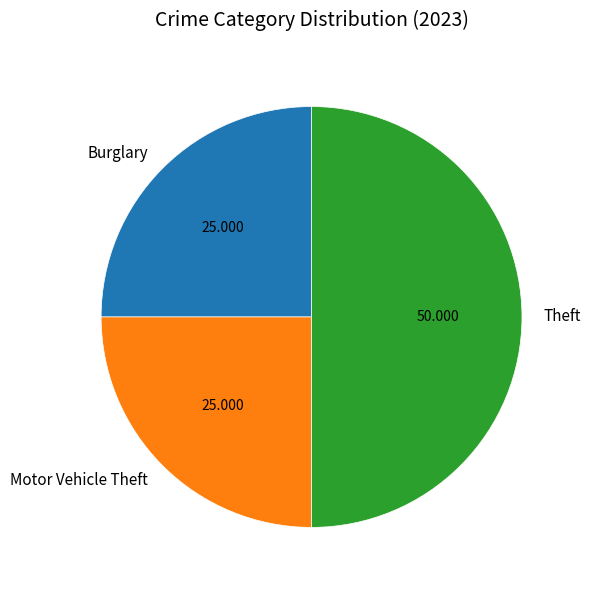

What is the ratio of the value at Burglary to the value at Theft?

0.5